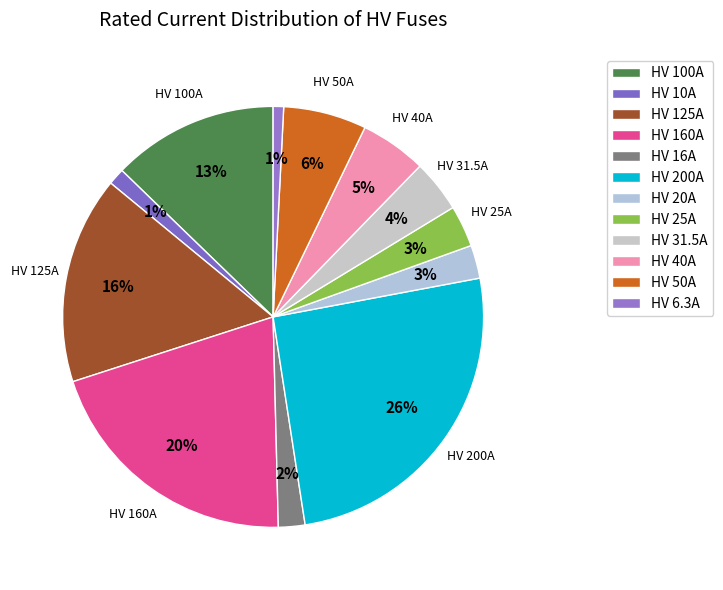

Count the number of slices in the pie.

12